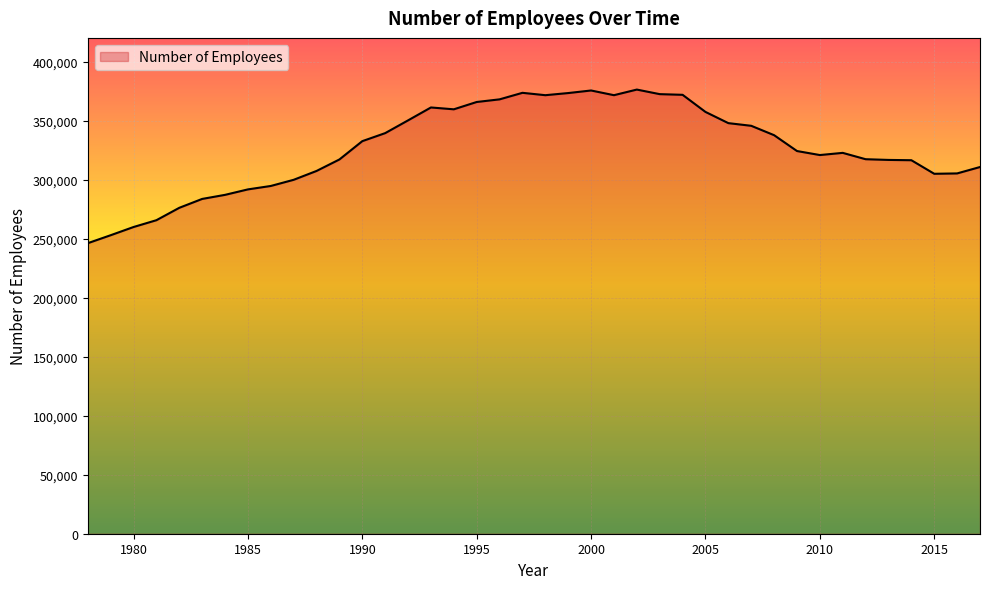

What is the sum of all values?

13069744